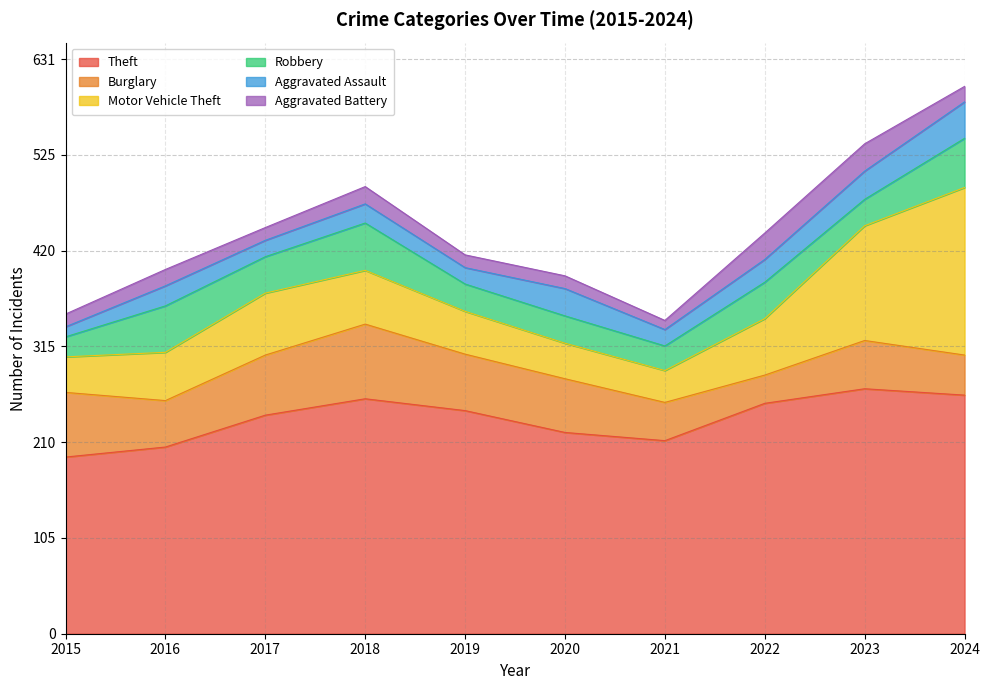

Does the chart have visible grid lines?

Yes